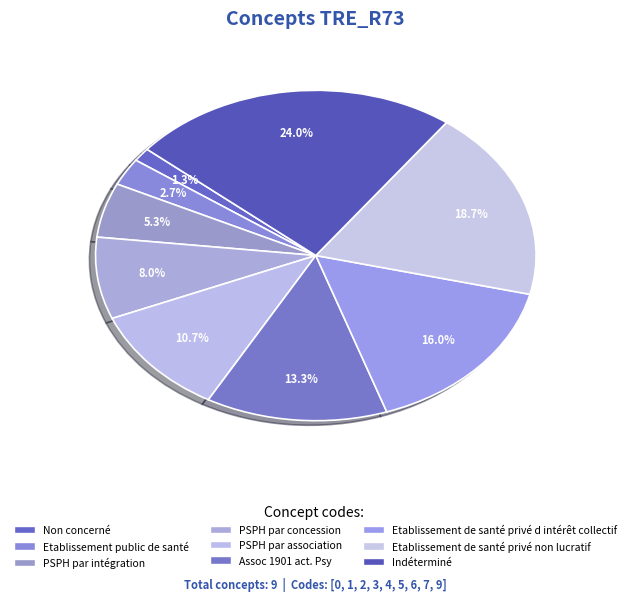

Is it true that PSPH par association is 5% of the pie?

False